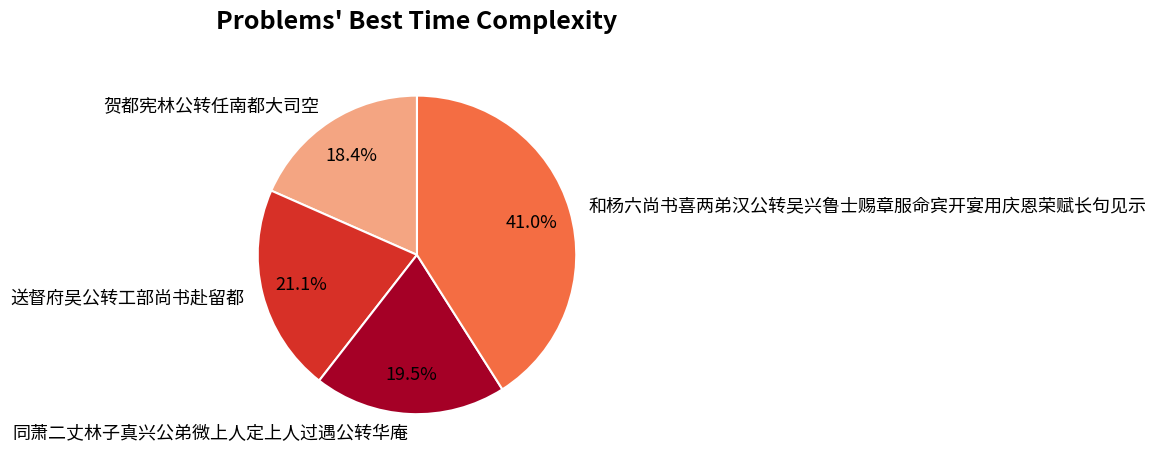

To the nearest percent, what is the difference between the 贺都宪林公转任南都大司空 and 和杨六尚书喜两弟汉公转吴兴鲁士赐章服命宾开宴用庆恩荣赋长句见示 slice percentages?

23%